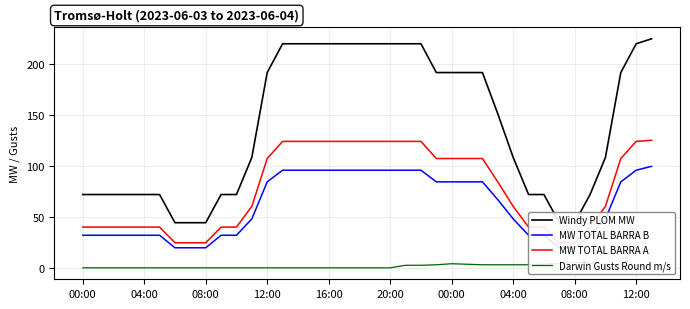

What is the maximum value for MW TOTAL BARRA B?

99.4